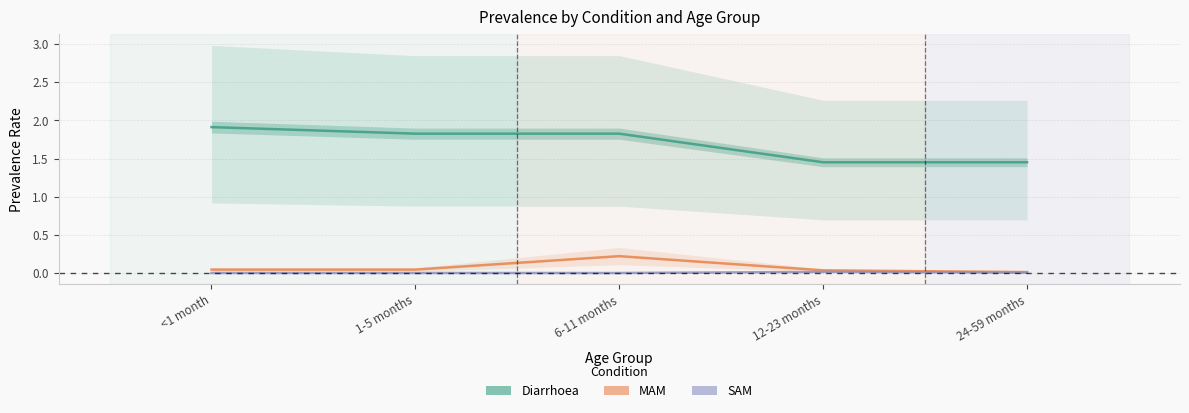

True or false: MAM and Diarrhoea intersect in this chart.

False